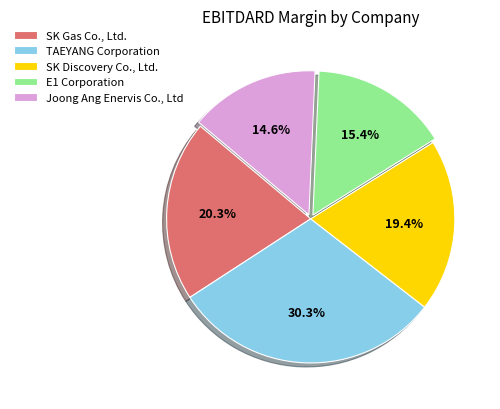

Count the number of slices in the pie.

5